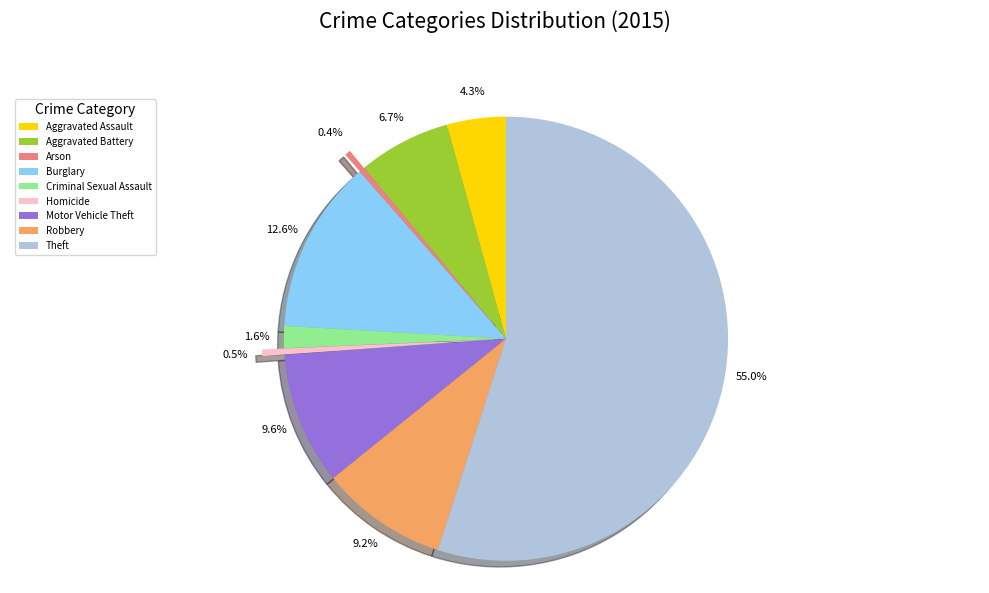

Count the number of slices in the pie.

9